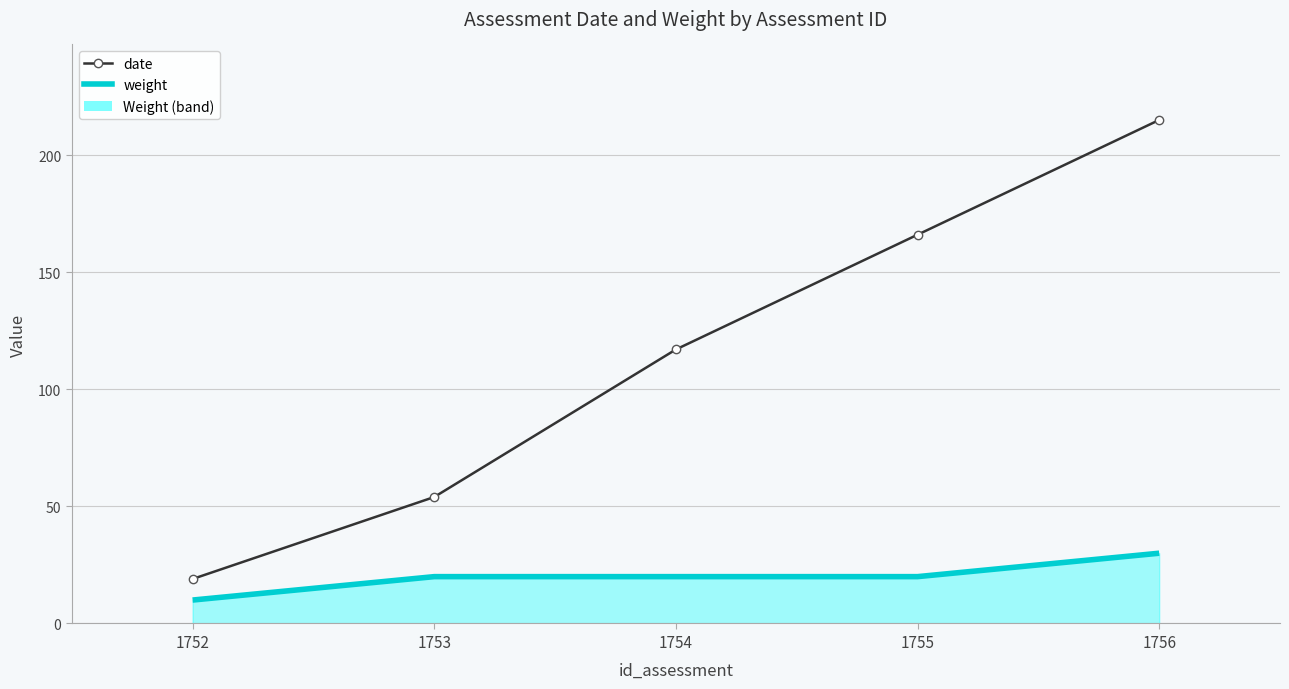

True or false: date and weight intersect in this chart.

False